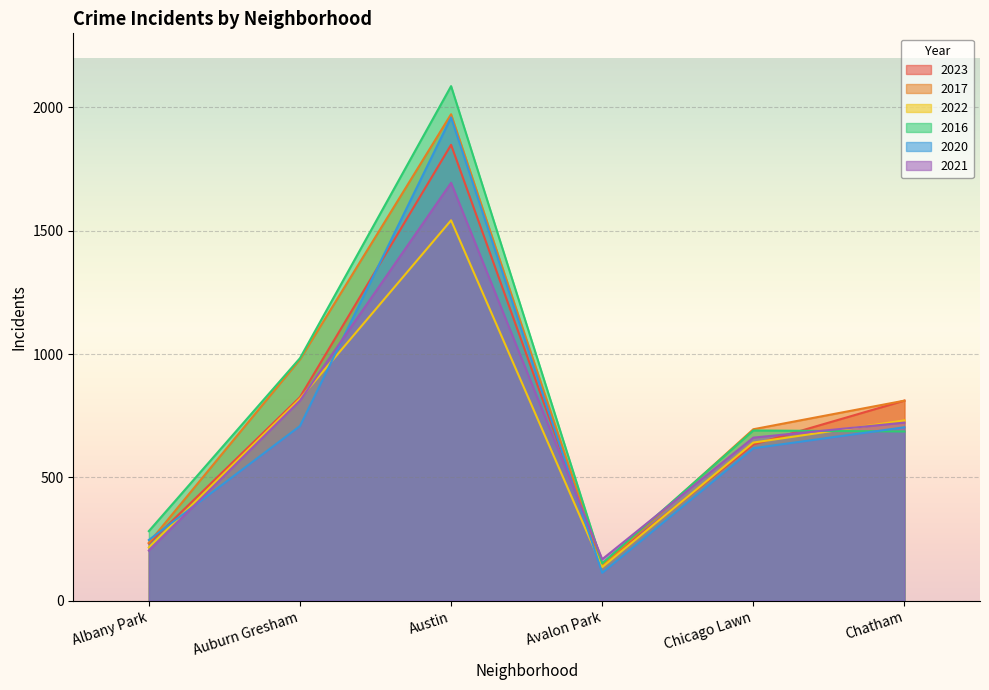

Reading left to right, what are all the values shown in this chart?

2023: Albany Park=232	Auburn Gresham=825	Austin=1848	Avalon Park=144	Chicago Lawn=633	Chatham=811
2017: Albany Park=235	Auburn Gresham=978	Austin=1972	Avalon Park=142	Chicago Lawn=695	Chatham=811
2022: Albany Park=216	Auburn Gresham=819	Austin=1542	Avalon Park=136	Chicago Lawn=641	Chatham=731
2016: Albany Park=282	Auburn Gresham=983	Austin=2086	Avalon Park=151	Chicago Lawn=690	Chatham=686
2020: Albany Park=246	Auburn Gresham=708	Austin=1959	Avalon Park=113	Chicago Lawn=618	Chatham=703
2021: Albany Park=203	Auburn Gresham=811	Austin=1694	Avalon Park=168	Chicago Lawn=661	Chatham=722